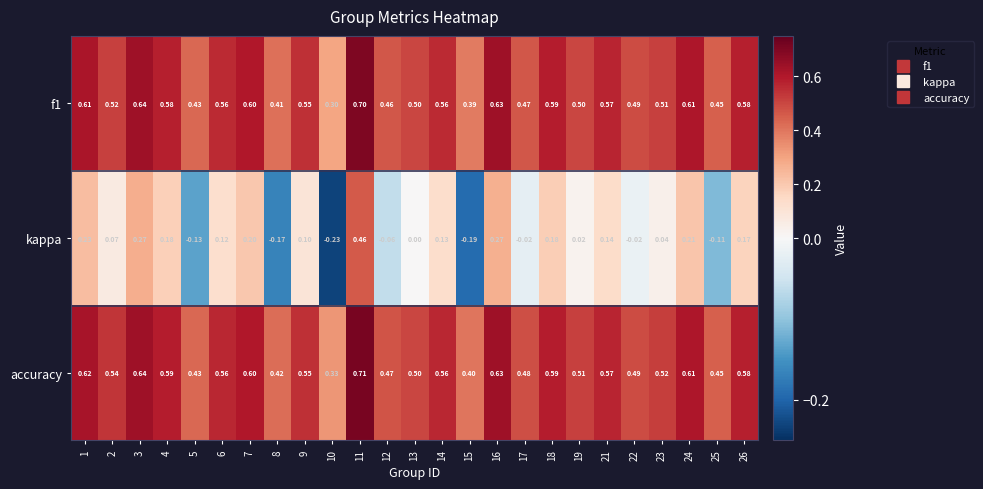

Is the value of kappa at 21 greater than the value of f1 at 8?

No